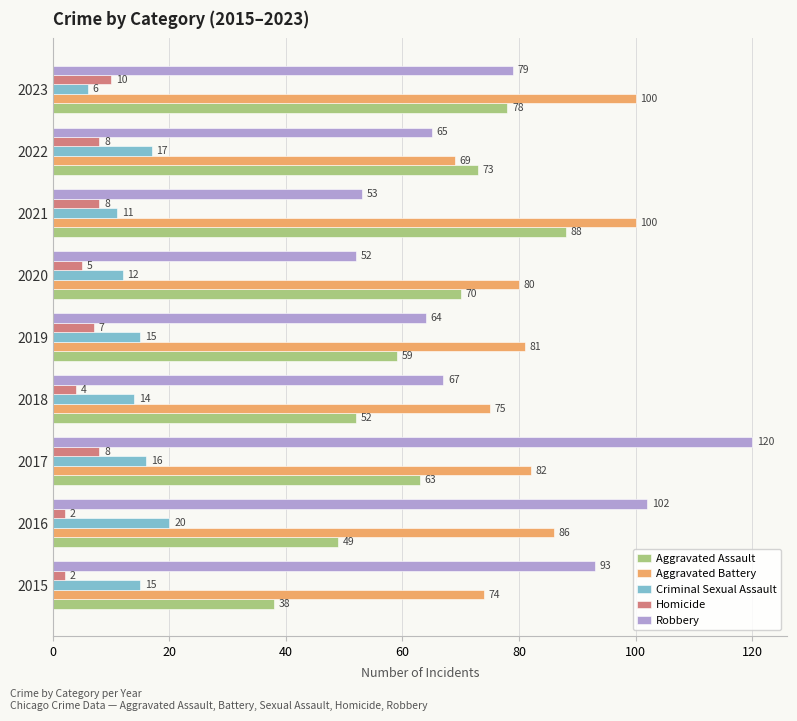

Between 2015 and 2022, which series saw the biggest shift?

Aggravated Assault